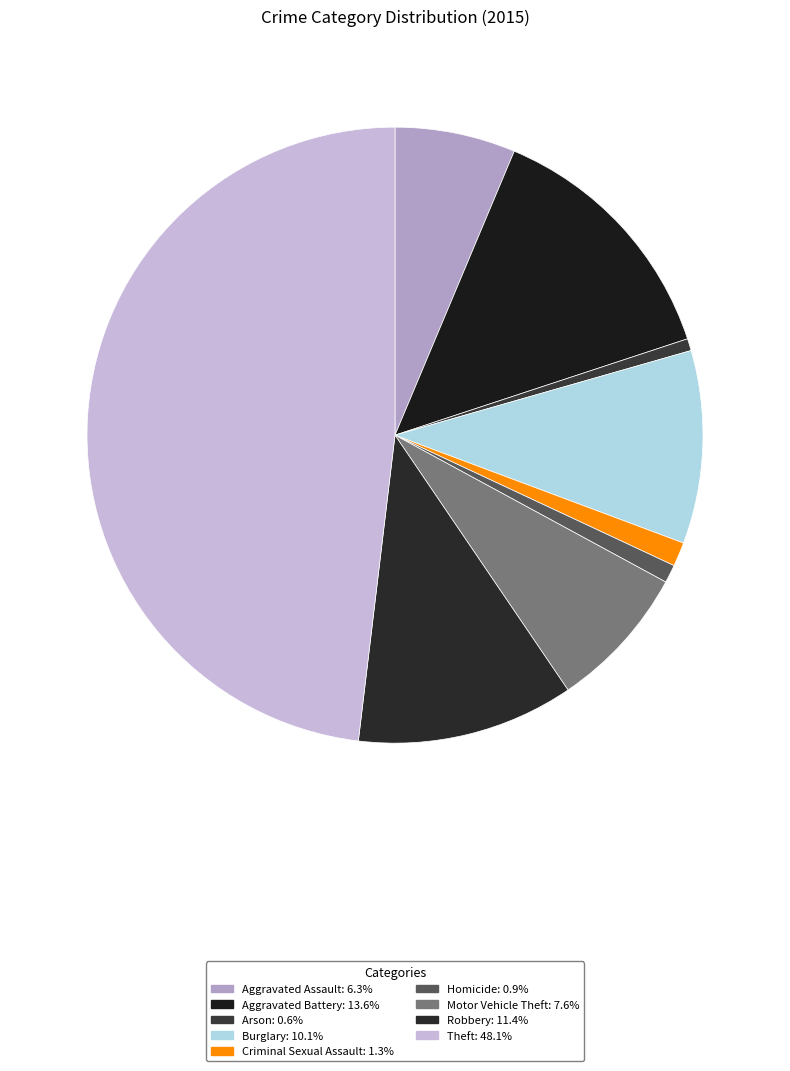

True or false: Theft accounts for 48% of the total.

True